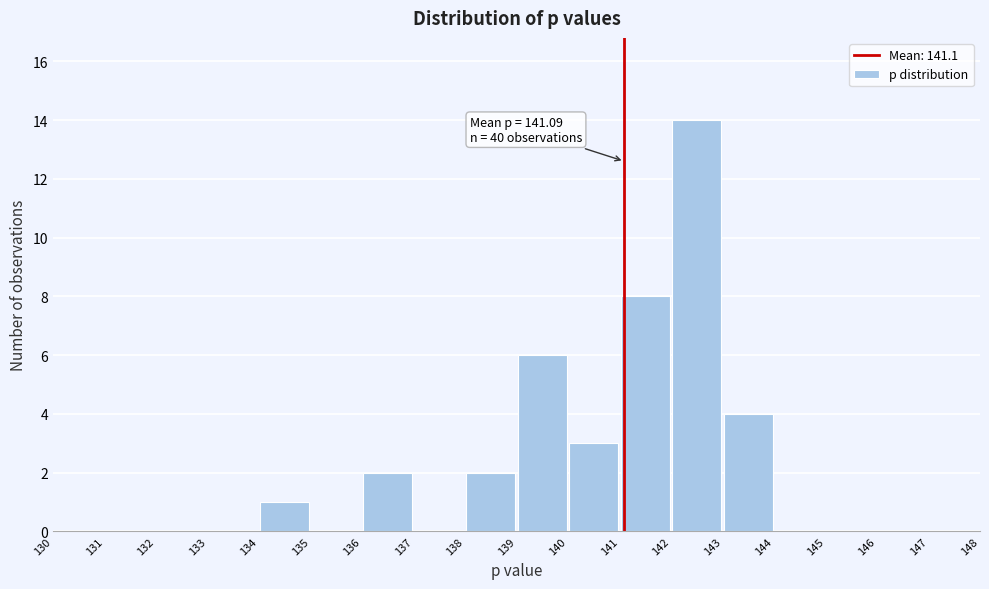

Which range on the x-axis has the tallest bar?

142 to 143